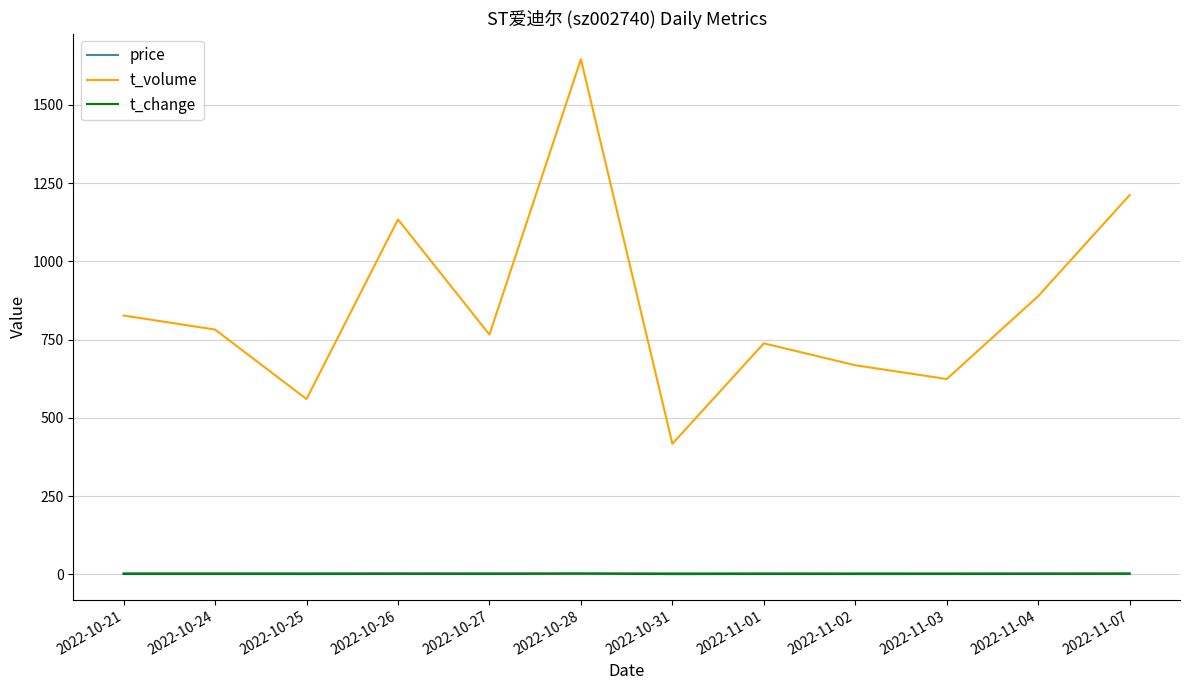

Where is t_volume nearest to the value 1031?

2022-10-26